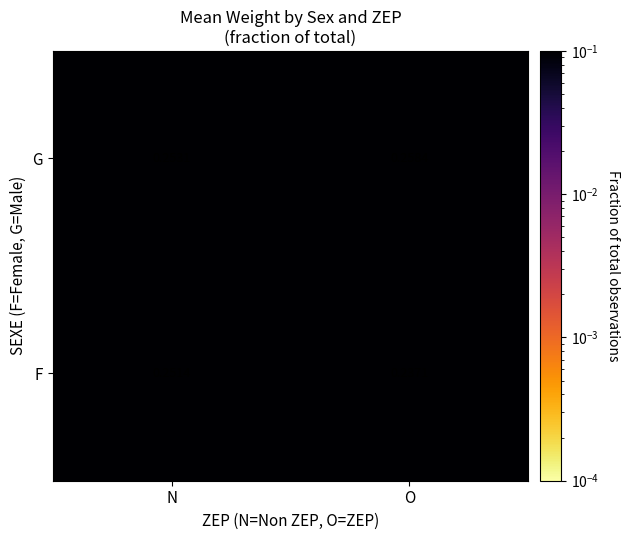

How many data points does each series have?

2